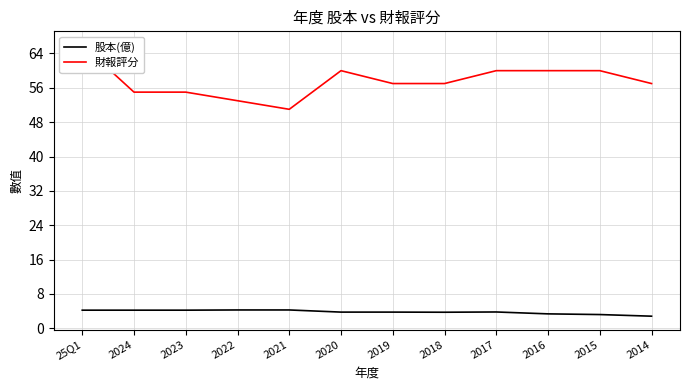

What is the sum of the 財報評分 values at 2022 and 2017?

113.0